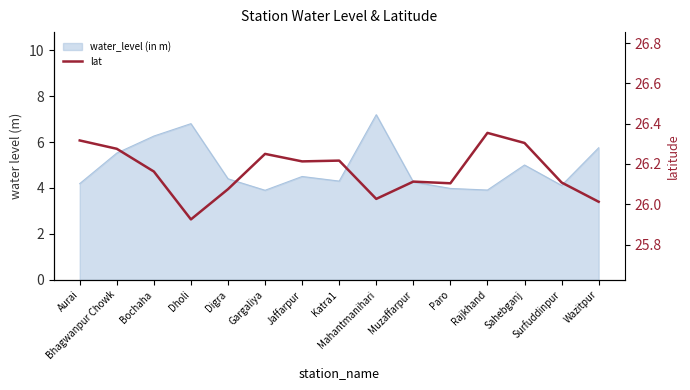

Does the chart display data point markers on the line(s)?

No